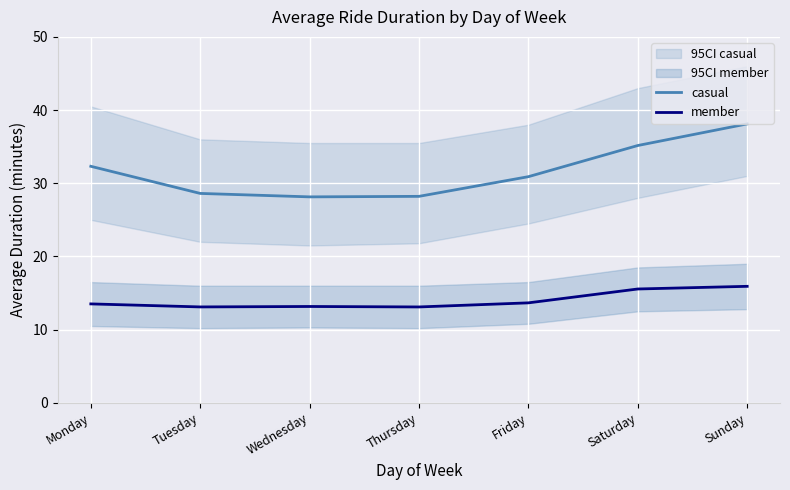

True or false: casual and member cross at least once.

False